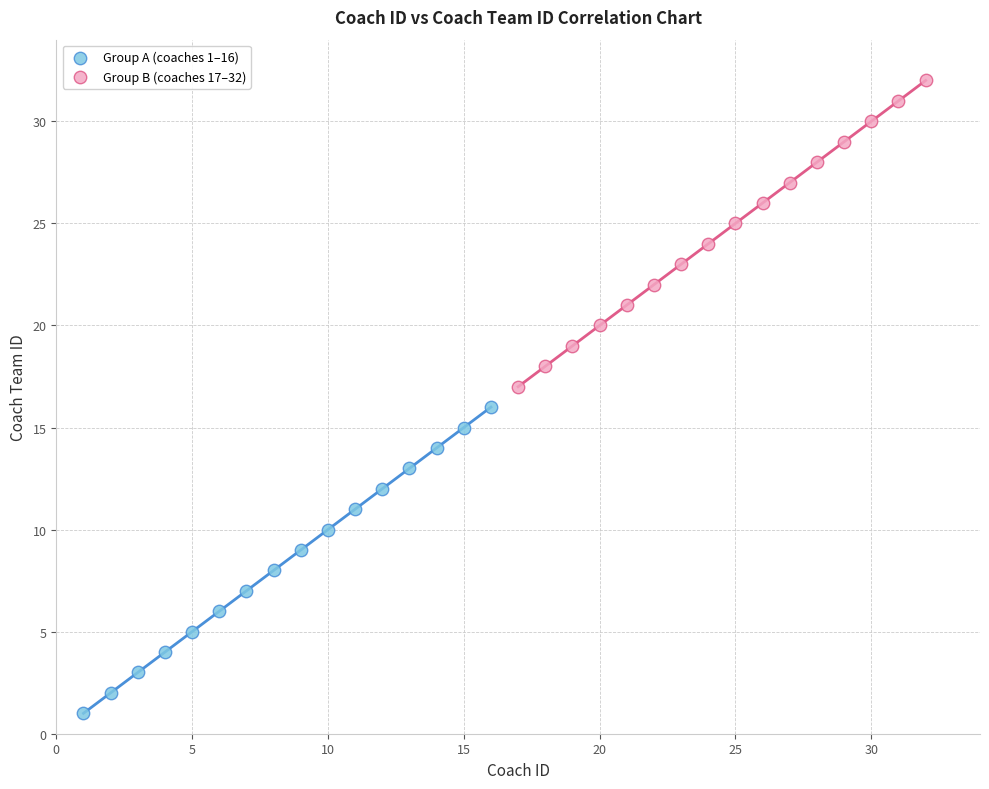

Which series contains the highest Y value?

Group B (coaches 17–32)